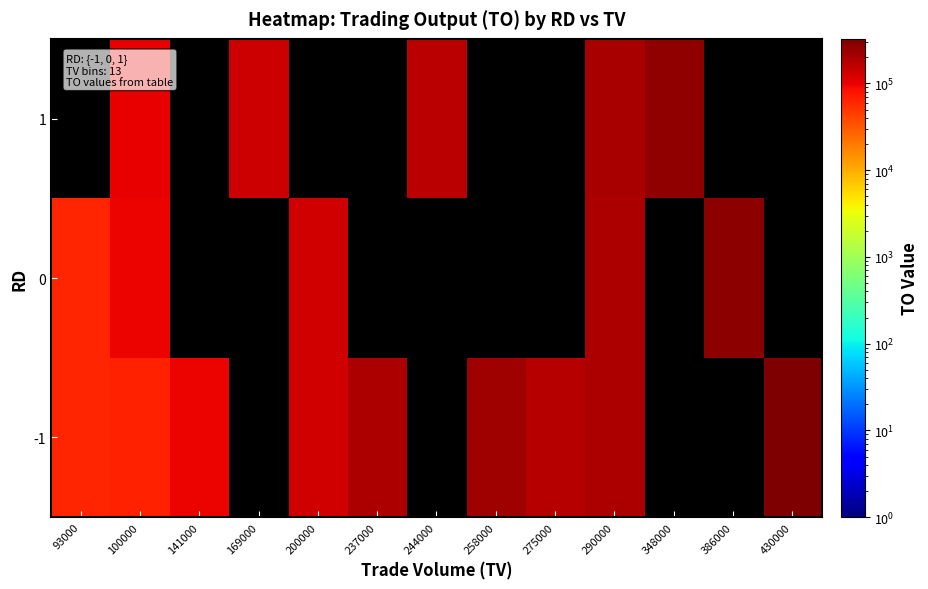

At 430000, list the series in order from smallest to largest.

0, 1, -1